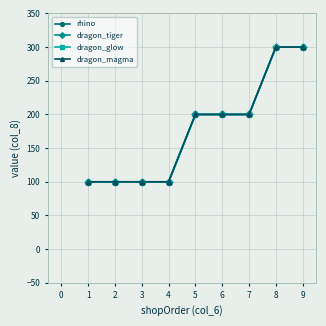

Which series has the widest spread of values?

rhino